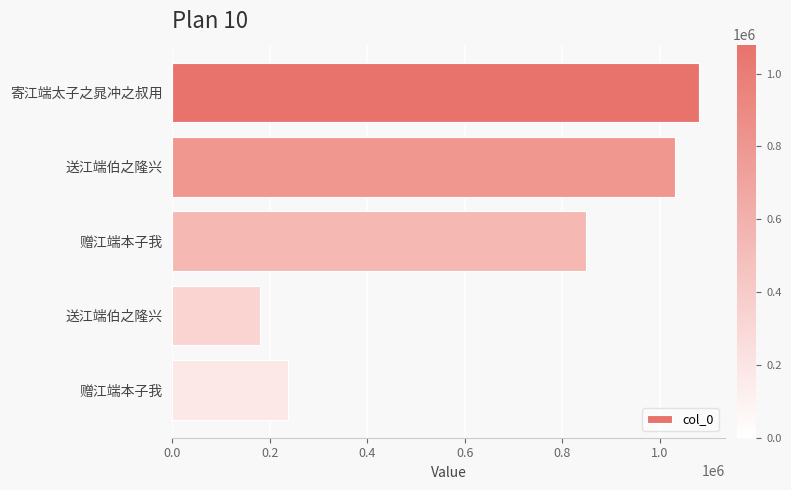

How many data points are less than 848219?

2